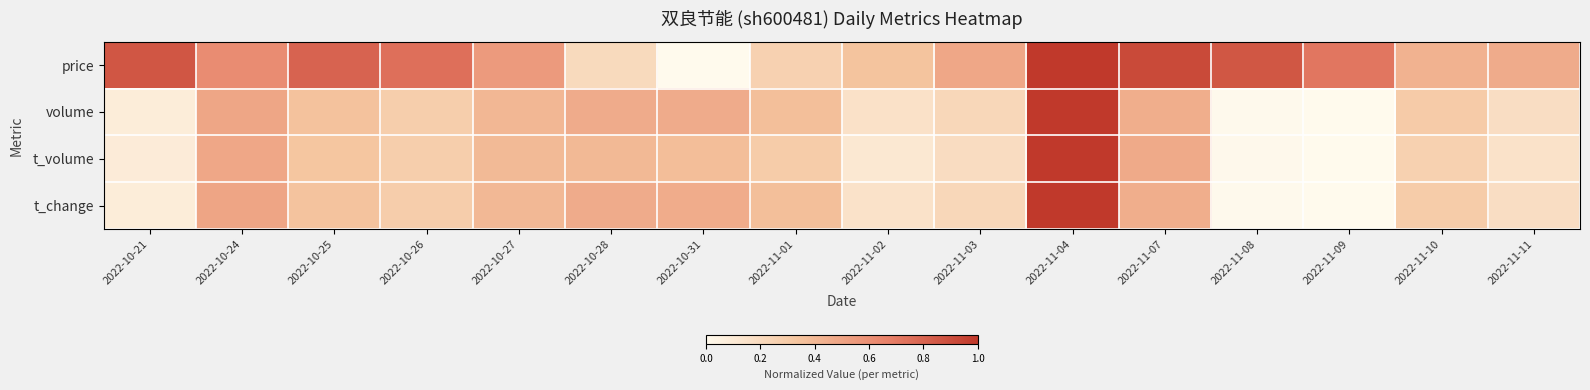

Which series has the widest spread of values?

price